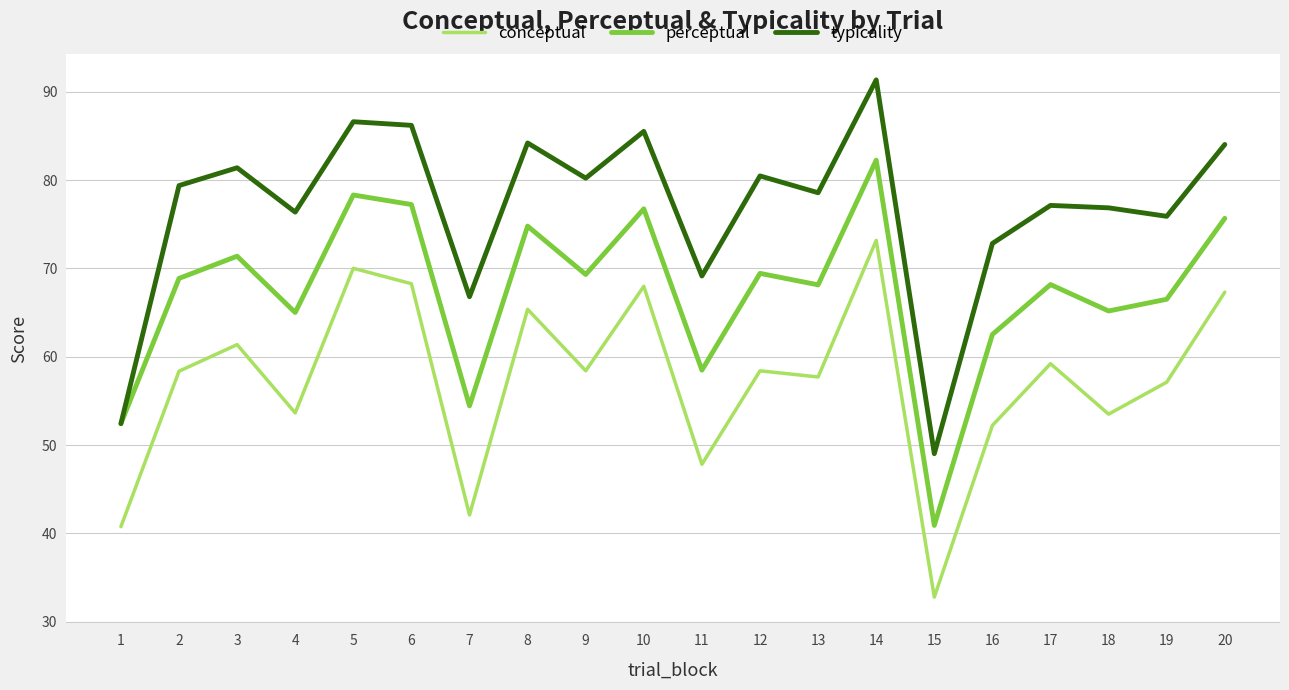

What is the difference between the second highest and second lowest values in the perceptual series?

25.9